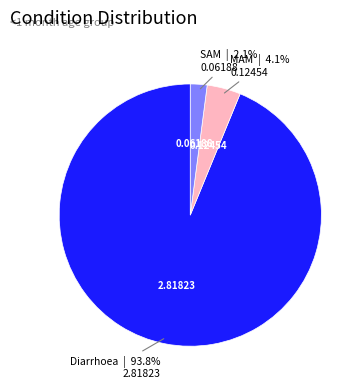

Is there any slice that represents more than half of the pie?

Yes